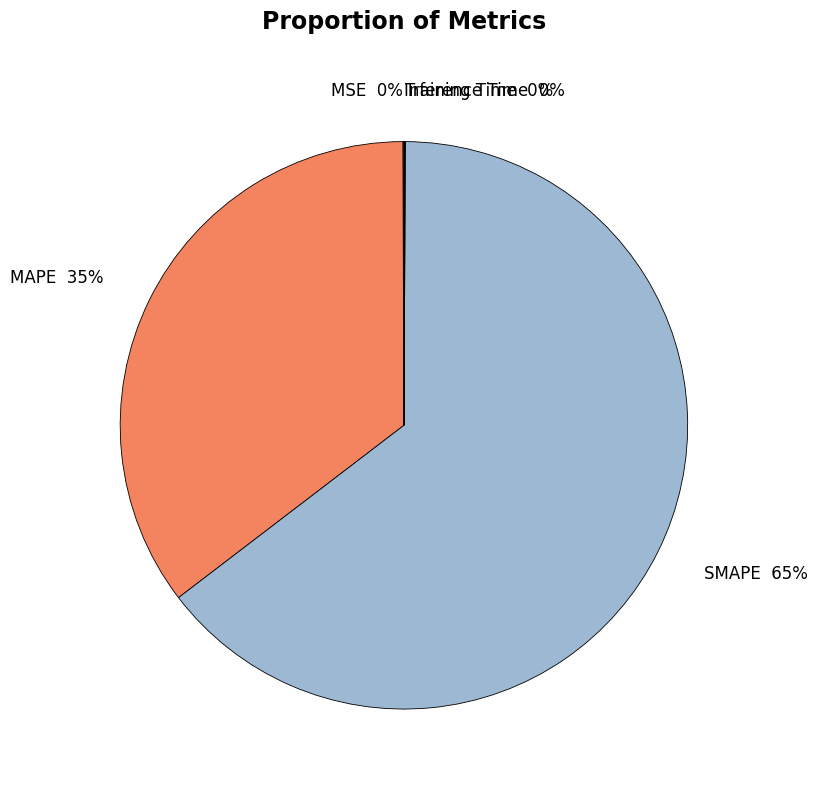

To the nearest percent, what percentage of the pie is SMAPE 65%?

65%